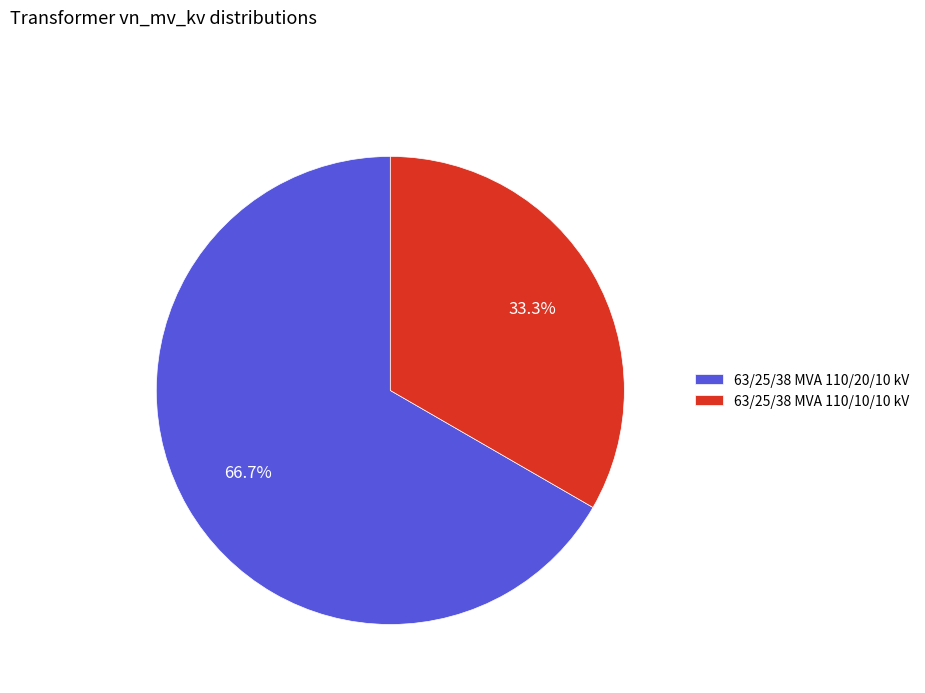

To the nearest percent, what portion does 63/25/38 MVA 110/10/10 kV represent?

33%